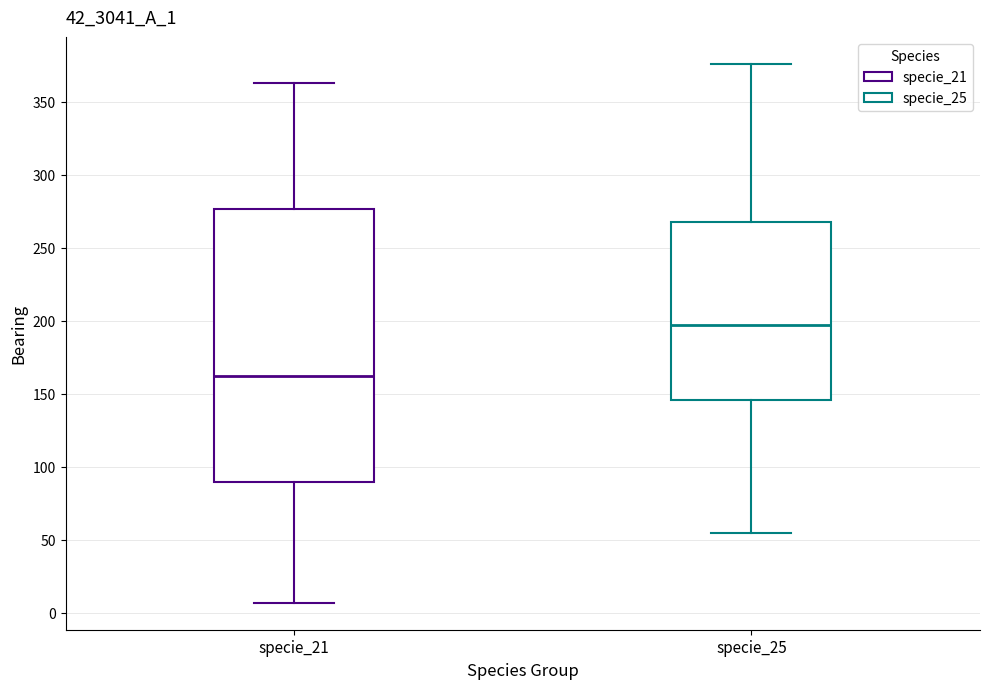

Where does the upper whisker of the box for specie_25 end on the y-axis? The values are not printed on the chart, so give them approximately, as read against the axis.

375